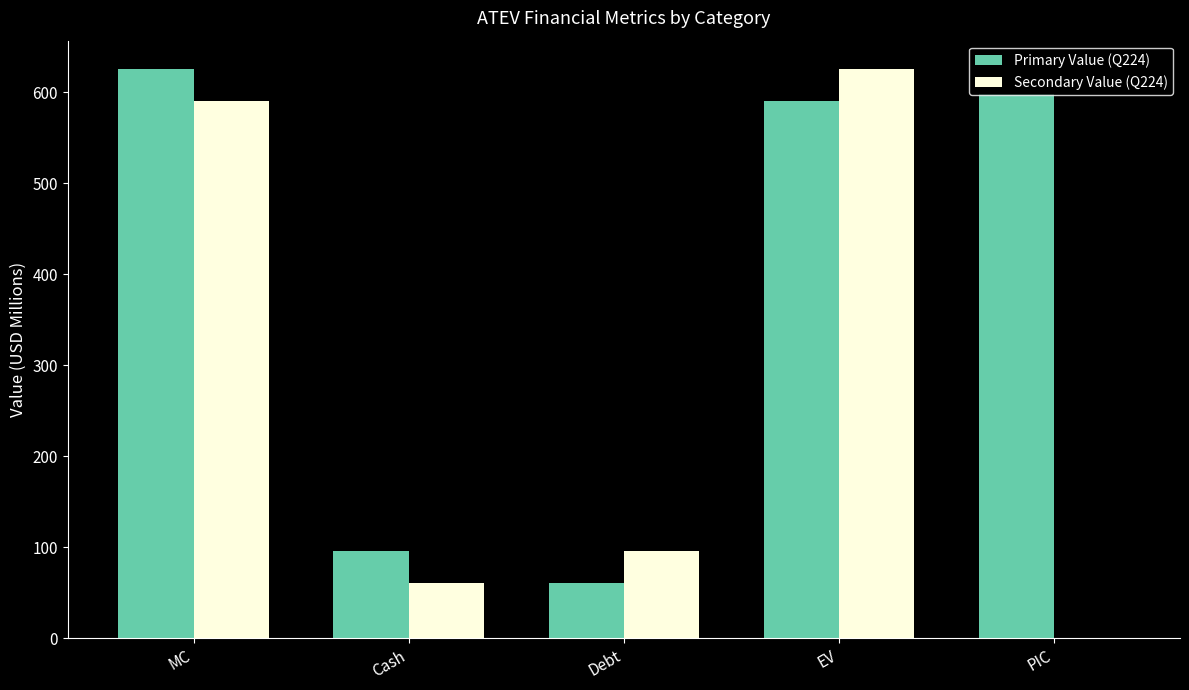

Is it true that Secondary Value (Q224) equals 95.6 at Debt?

True